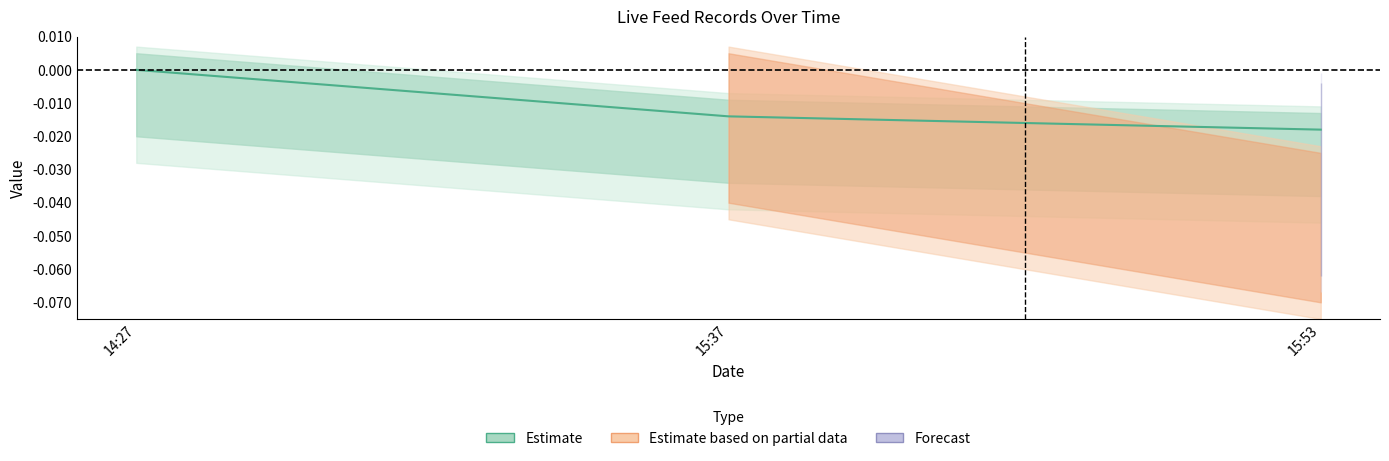

Rank the categories by value from lowest to highest.

15:53, 15:37, 14:27